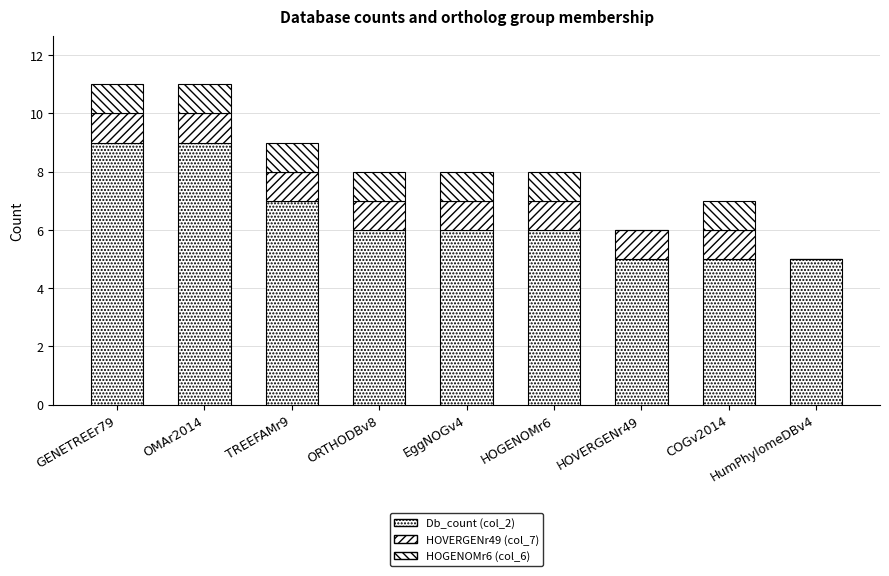

Are the bars horizontal?

No